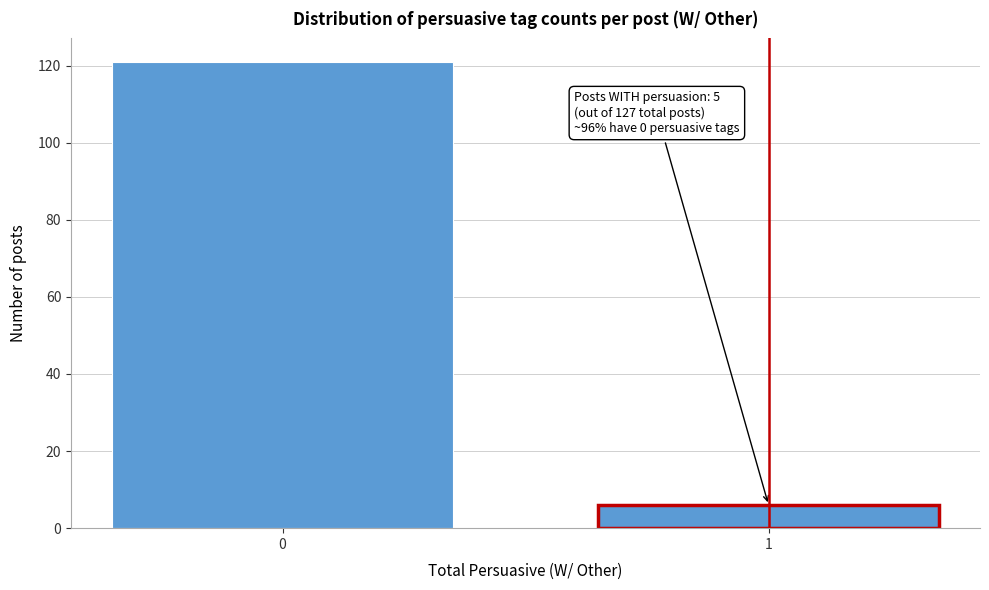

Reading left to right, transcribe all the data shown in this chart.

0=121	1=6